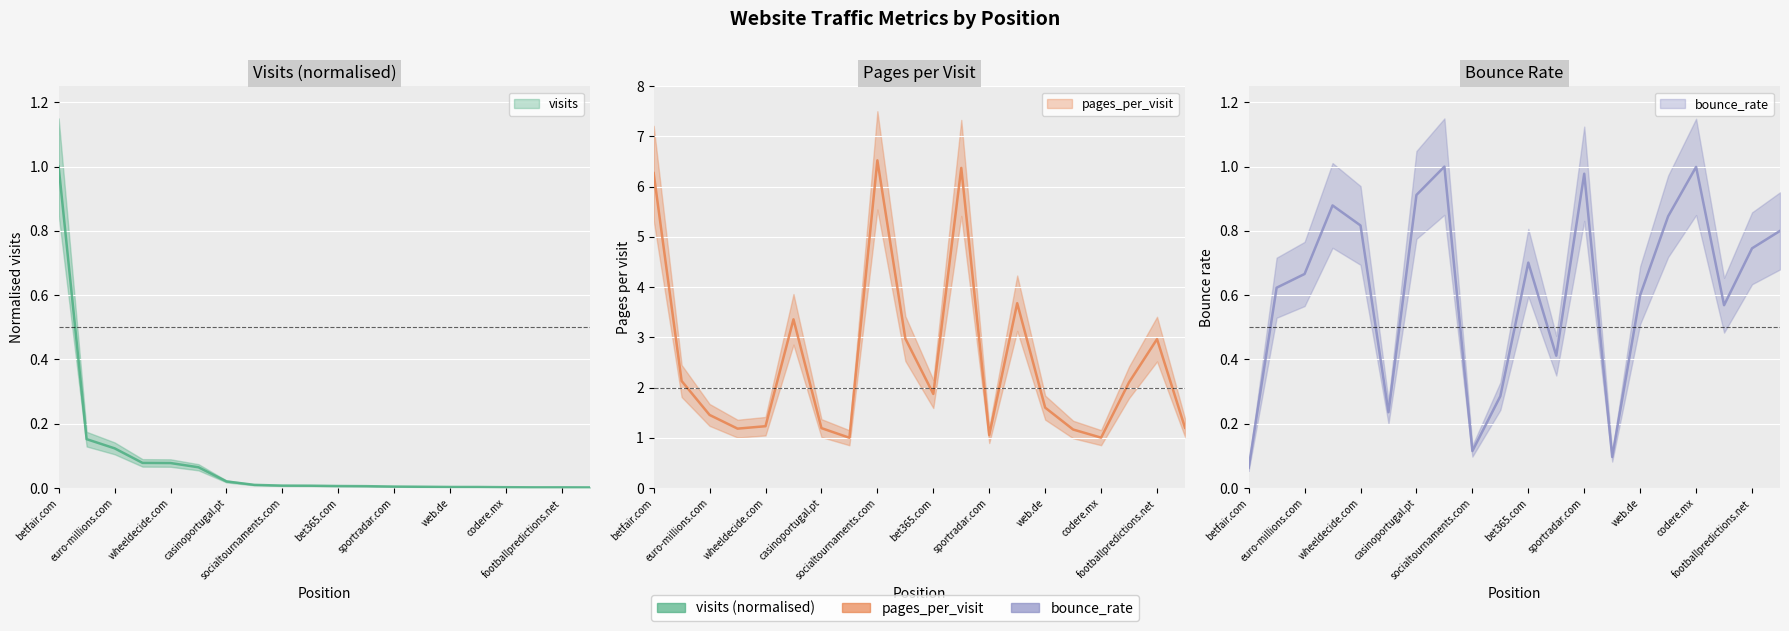

At which label does bounce_rate reach its peak?

gametwist.com